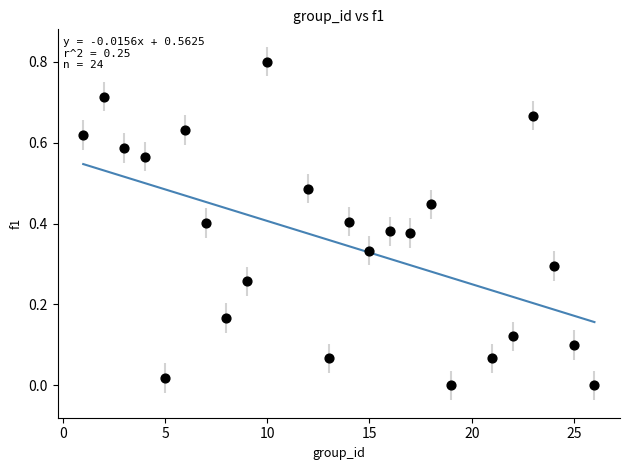

What is the range of Y values (max minus min)?

0.8